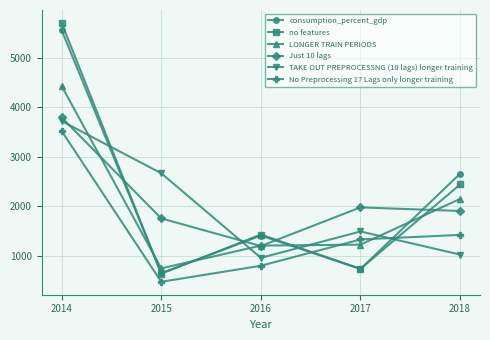

How many series are shown in this chart?

6